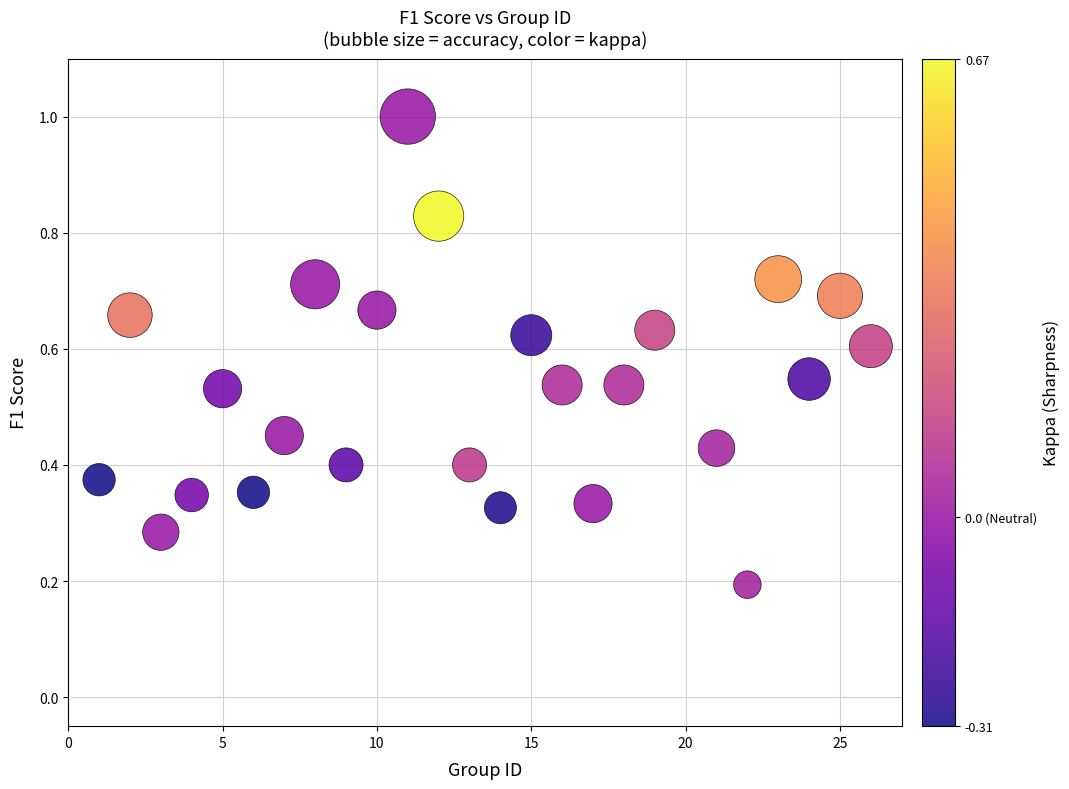

What is the range of X values (max minus min)?

25.0